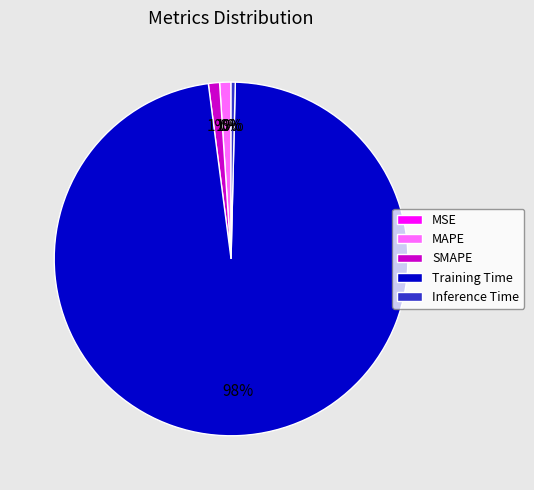

Which slice is the largest?

Training Time